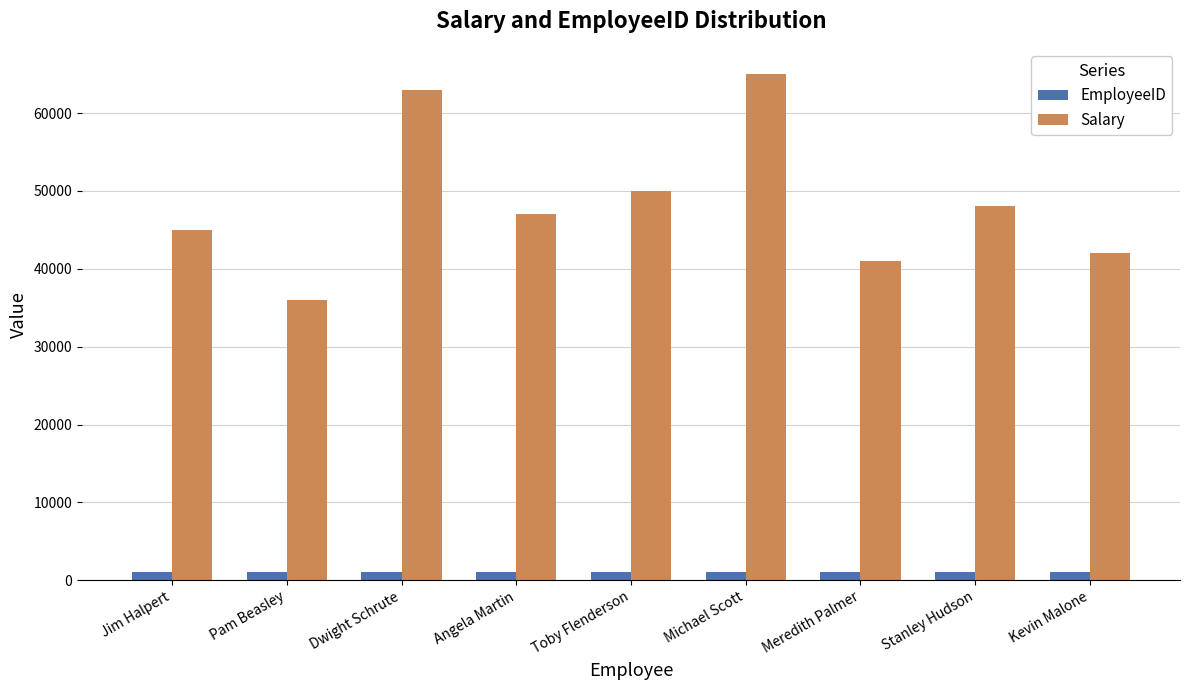

List the series in order of their peak value, lowest first.

EmployeeID, Salary